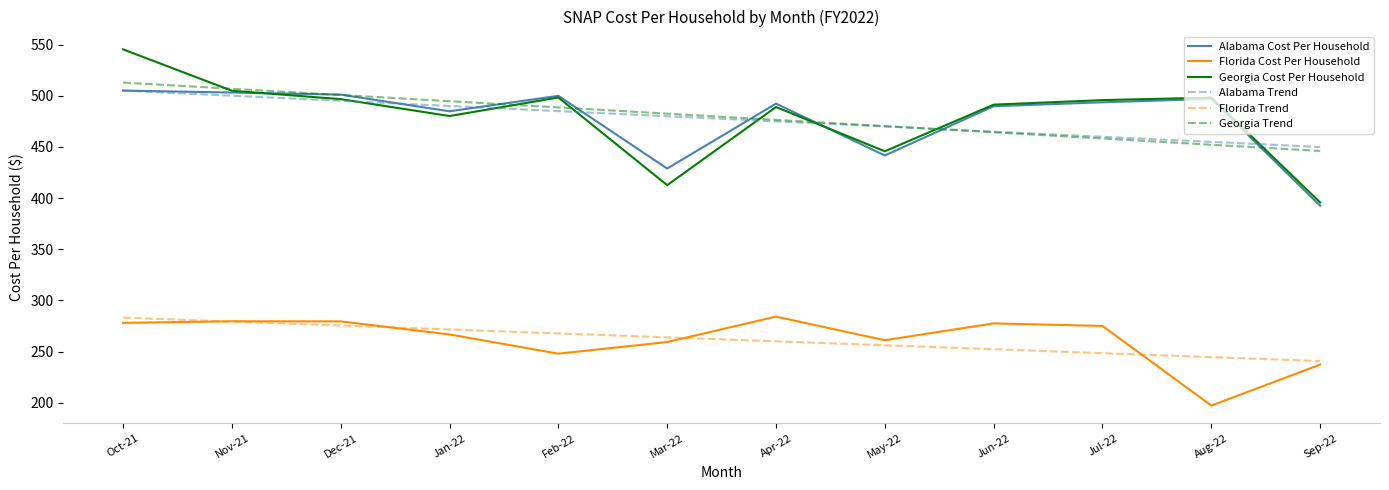

What is the maximum value for Georgia Cost Per Household?

545.3